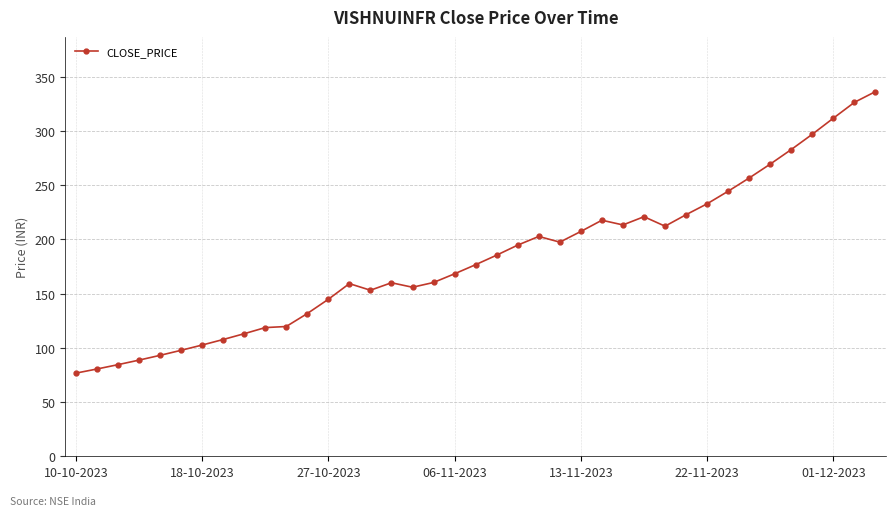

What is the minimum value shown in the chart?

76.7